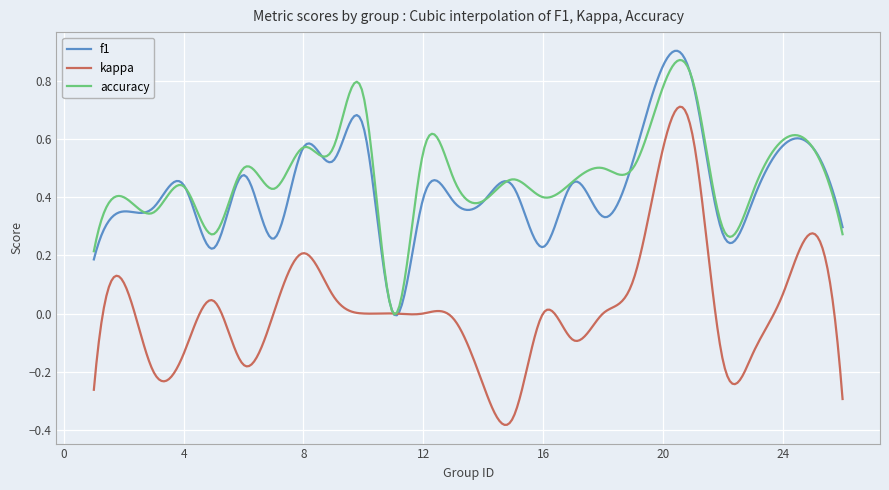

Which series has the widest spread of values?

kappa